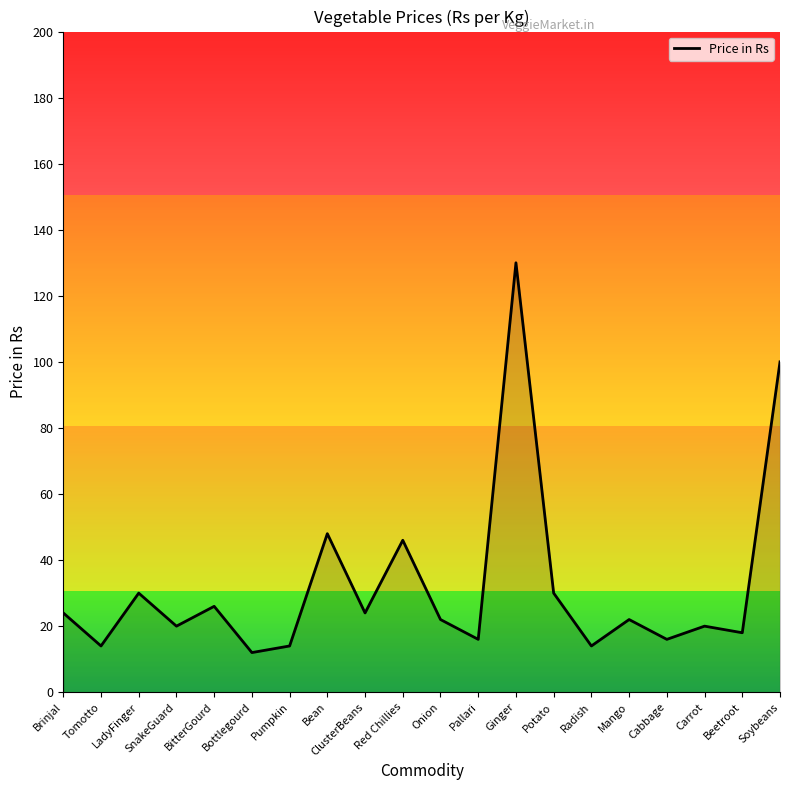

What is the difference between the maximum and minimum values?

118